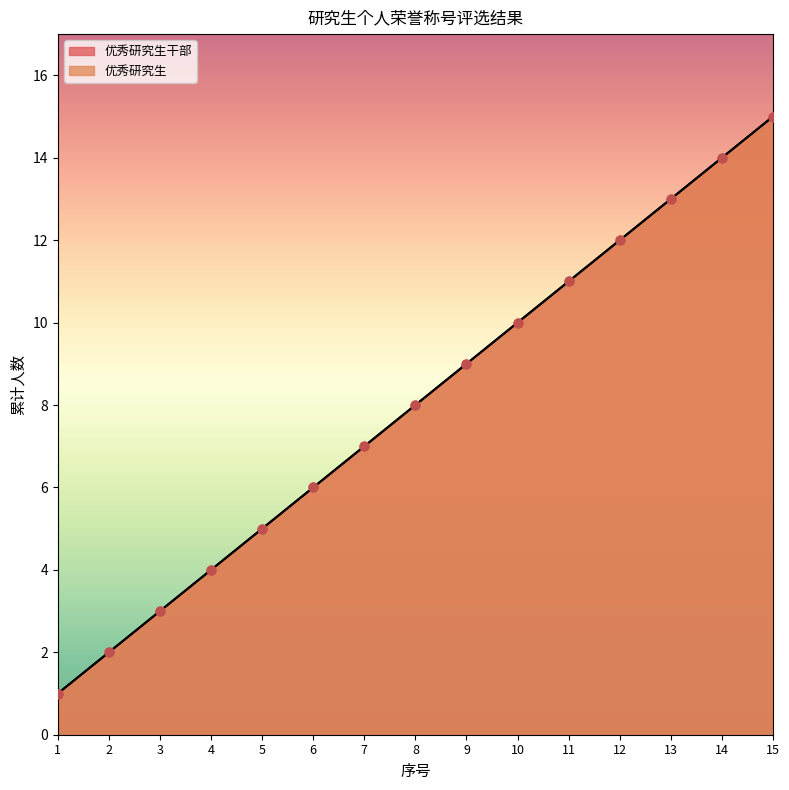

Between 12 and 3, which is larger?

12